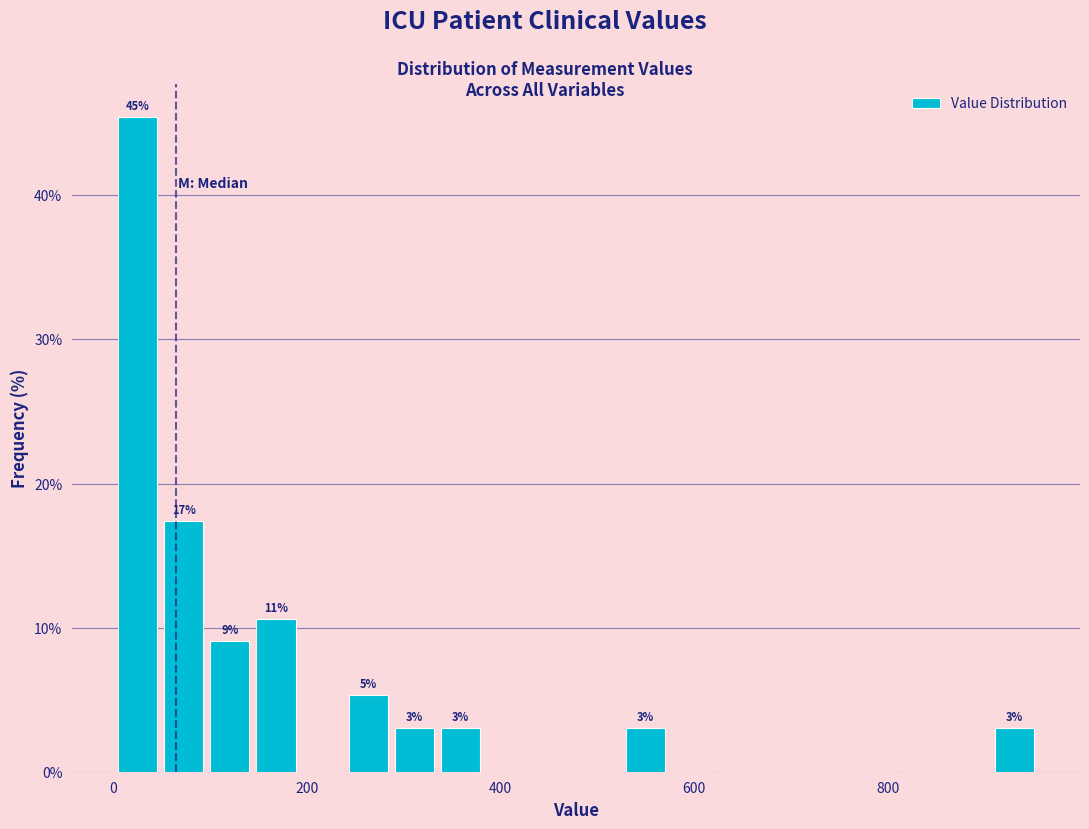

Around what value on the x-axis is the tallest bar? Give the approximate position of its centre, as read against the axis.

20